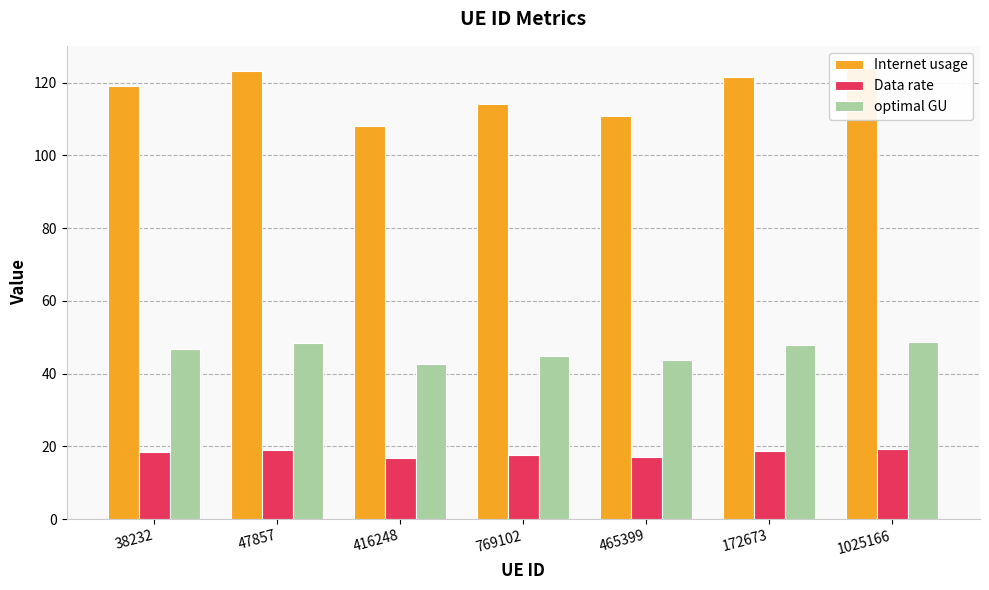

Is the value of Internet usage at 38232 greater than the value of optimal GU at 172673?

Yes